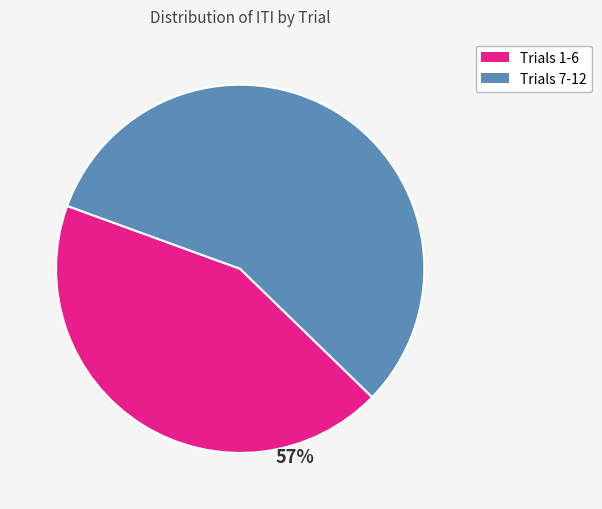

To the nearest percent, what is the average slice percentage?

50%